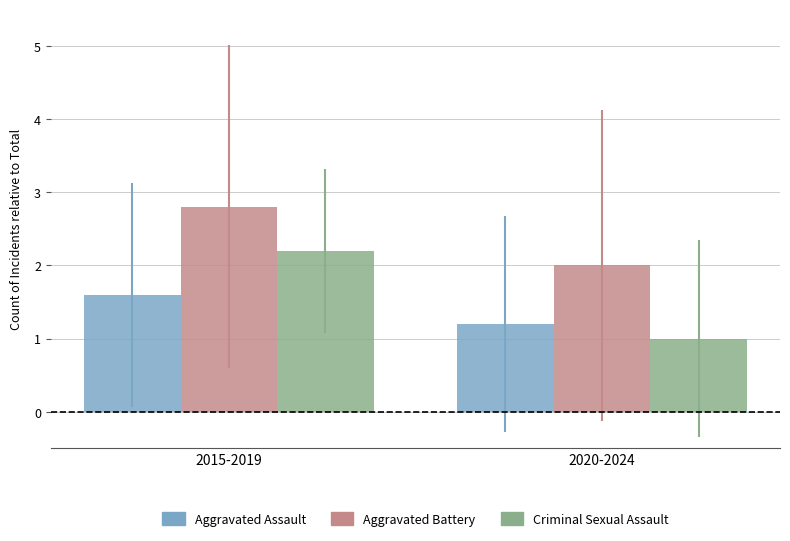

Count the number of data series in this chart.

3